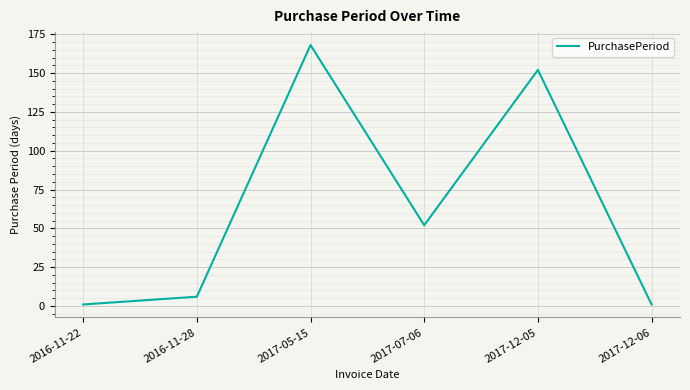

Which has a higher value, 2017-07-06 or 2016-11-22?

2017-07-06